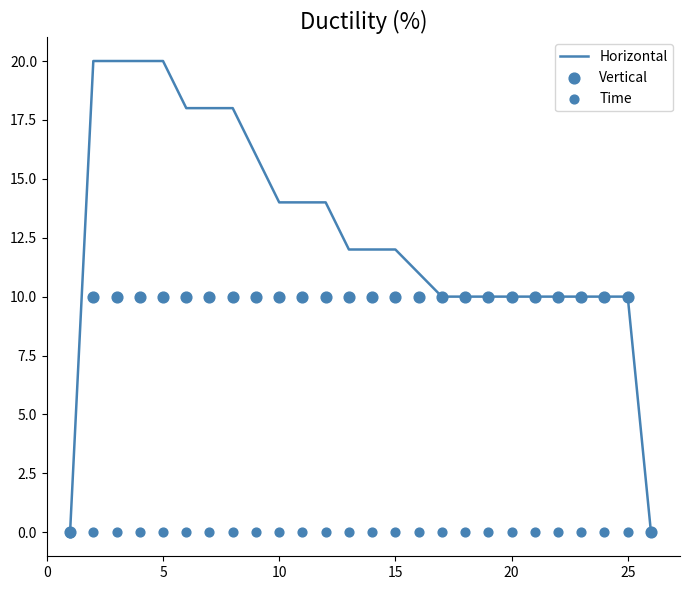

Which series contains the highest Y value?

Horizontal